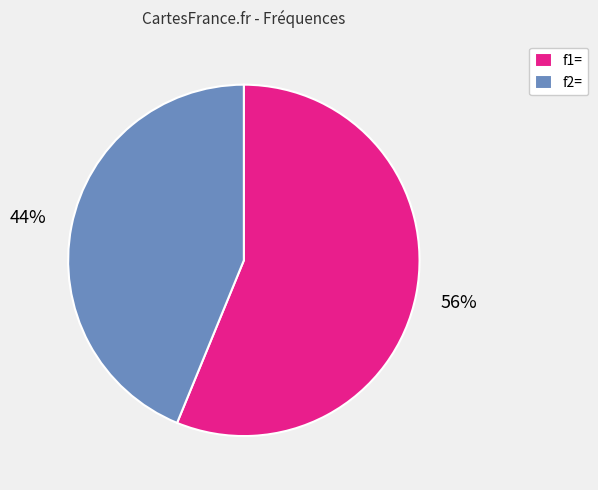

Which category has the biggest portion of the pie?

f1=